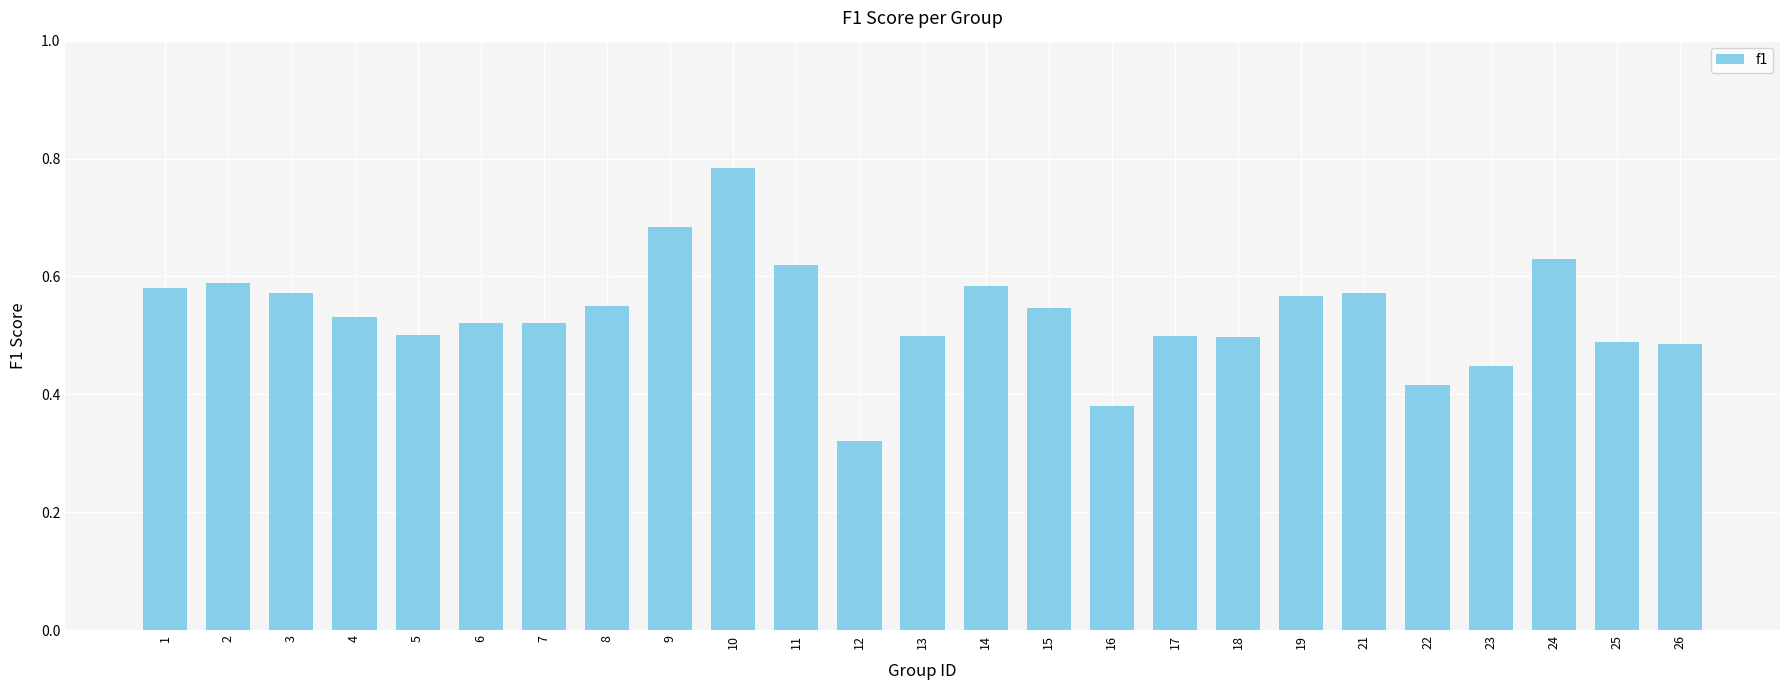

What is the change in value from 12 to 21?

+0.3